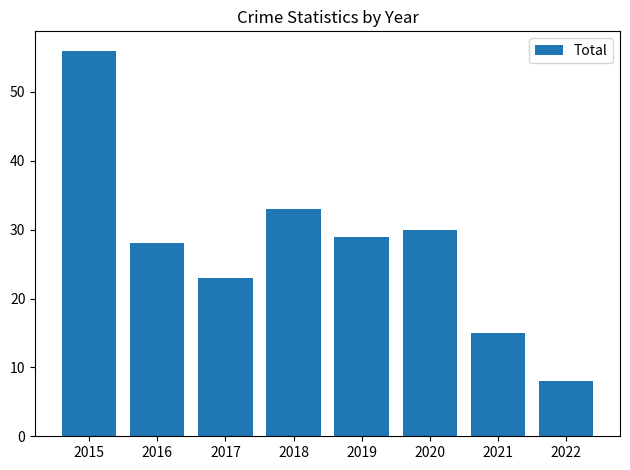

Reading left to right, extract all data points from this chart.

56	28	23	33	29	30	15	8